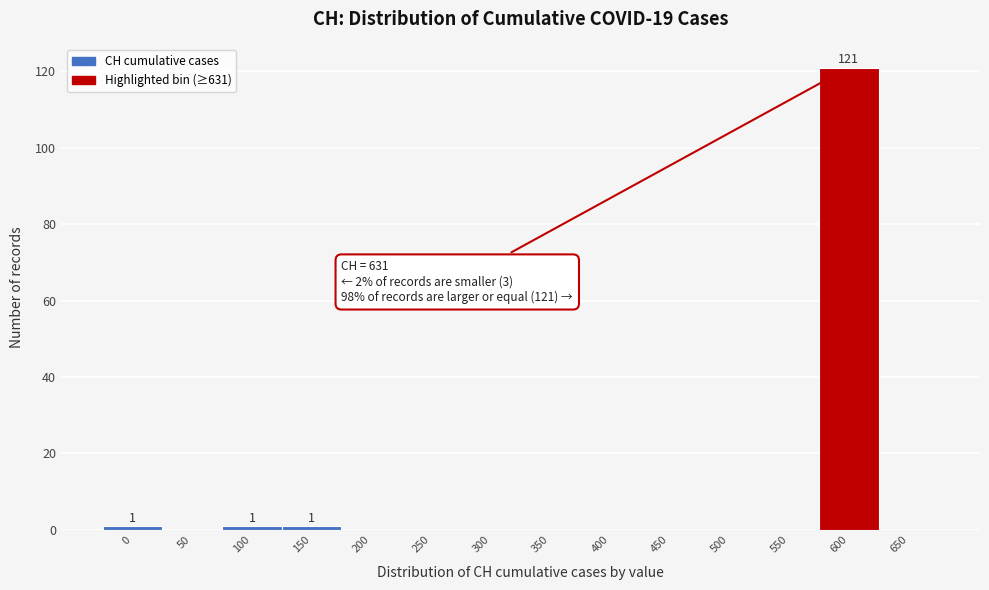

The value at 50 is 0. True or false?

True